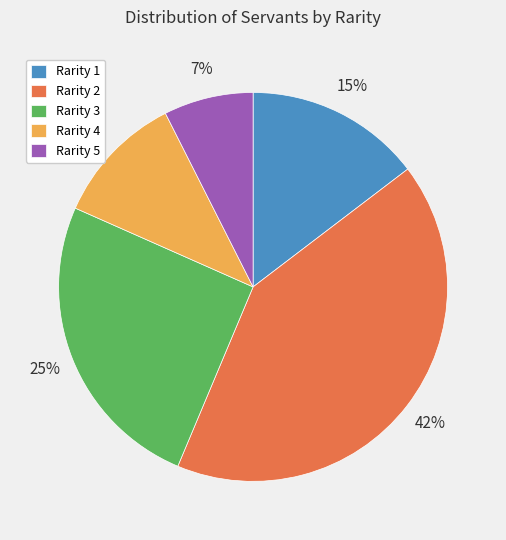

Count the number of slices in the pie.

5